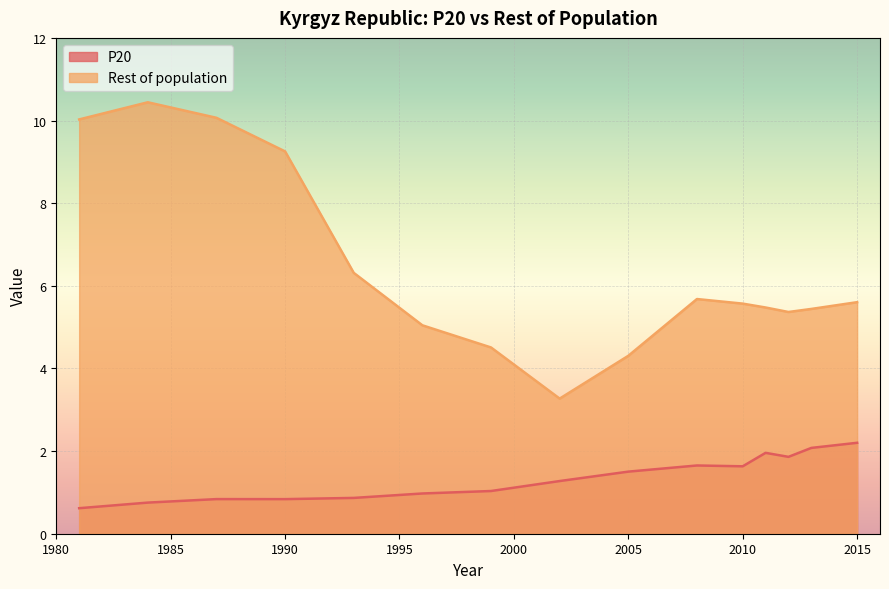

What is the total value across all series at 2010?

7.2